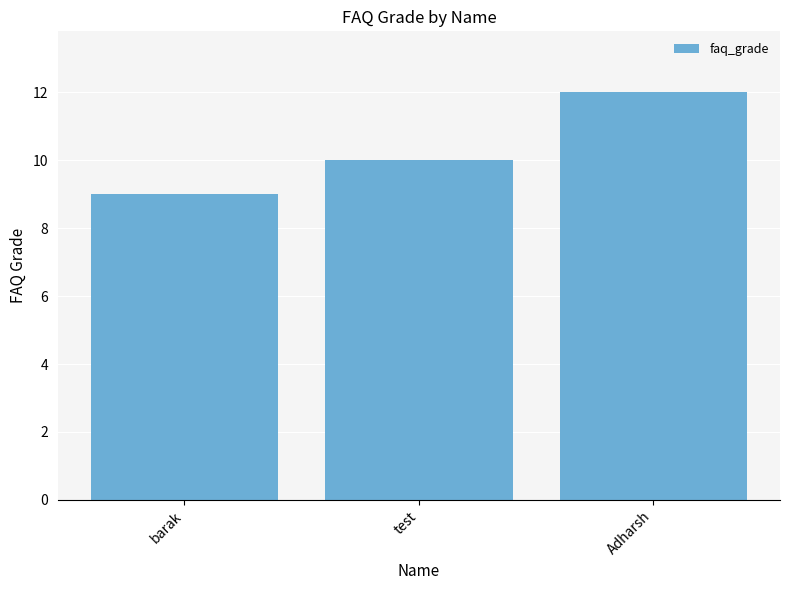

Is it true that the value at Adharsh is 17?

False